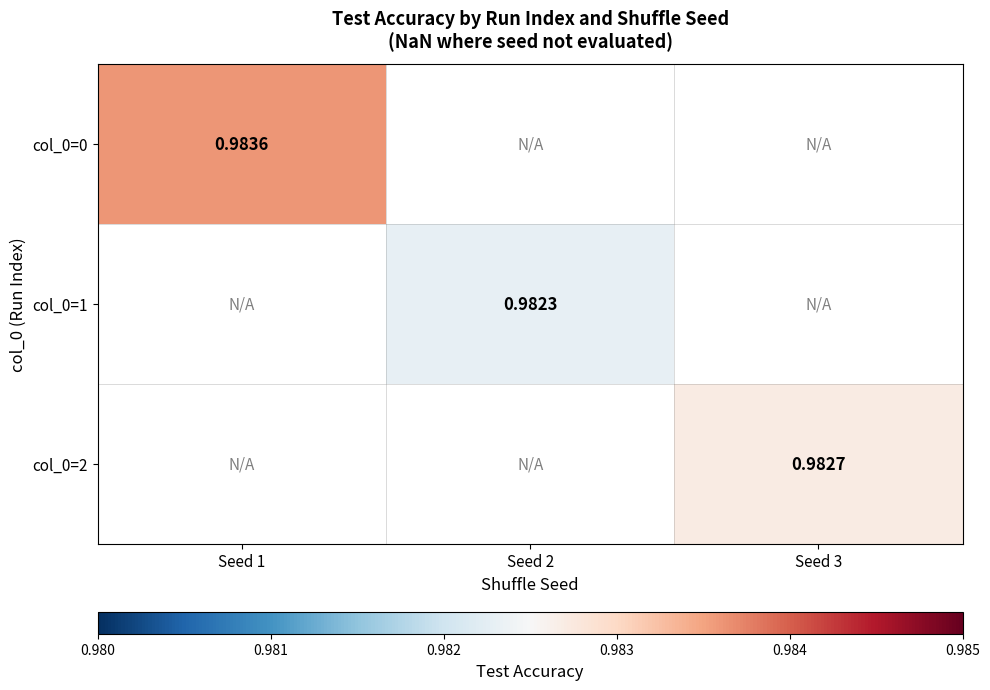

Is the value of col_0=1 at Seed 2 greater than the value of col_0=0 at Seed 1?

No